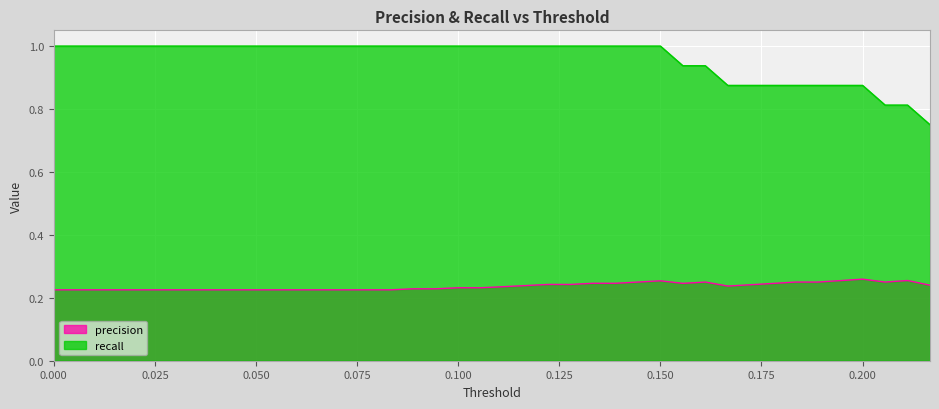

What is the greatest value displayed?

1.0